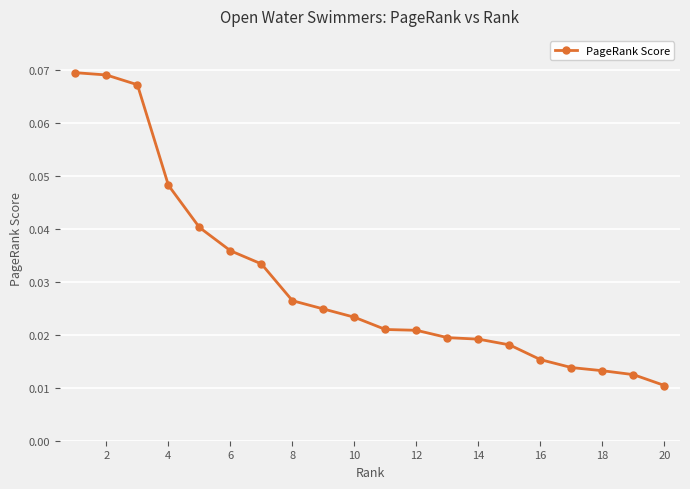

What is the sum of all values?

0.6